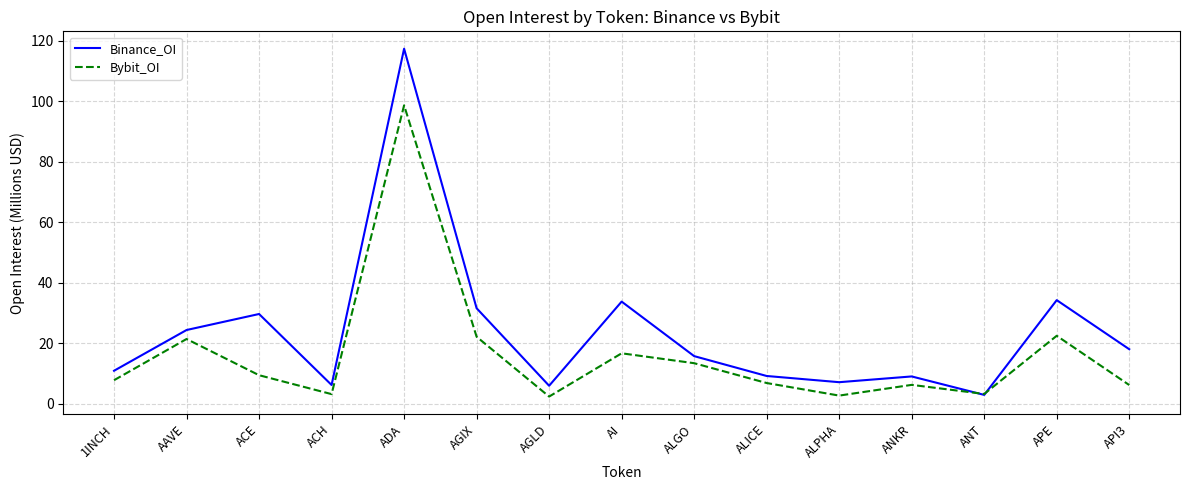

True or false: Bybit_OI has a value of 11.7 at 1INCH.

False